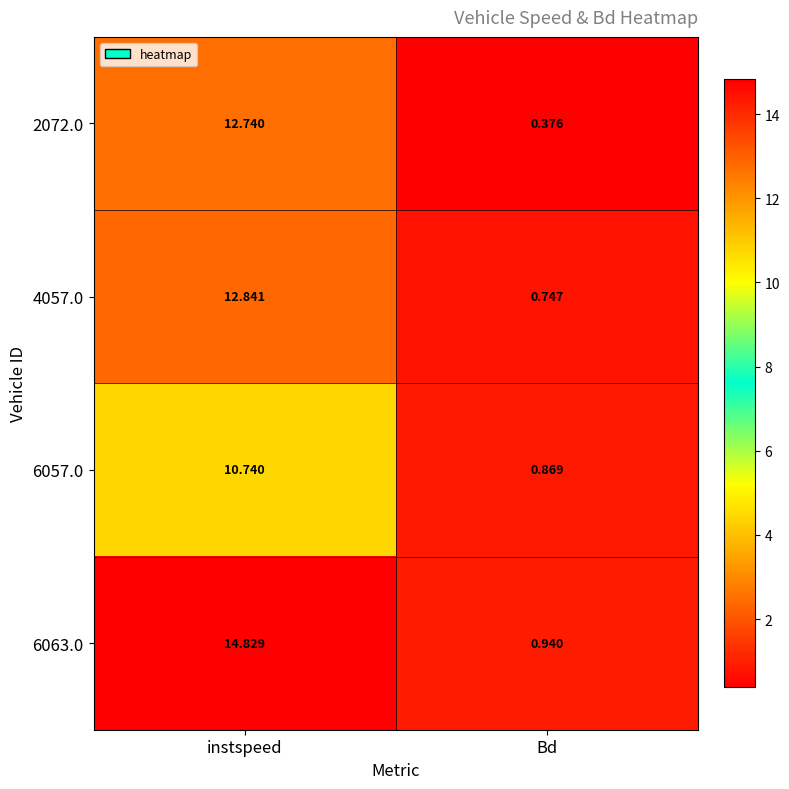

Which series has the widest spread of values?

6063.0